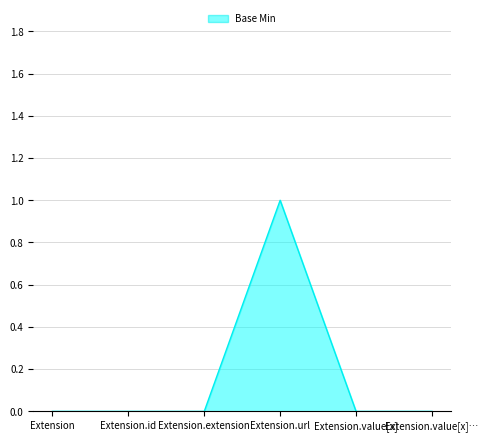

At which category does the chart reach its peak across all series?

Extension.url